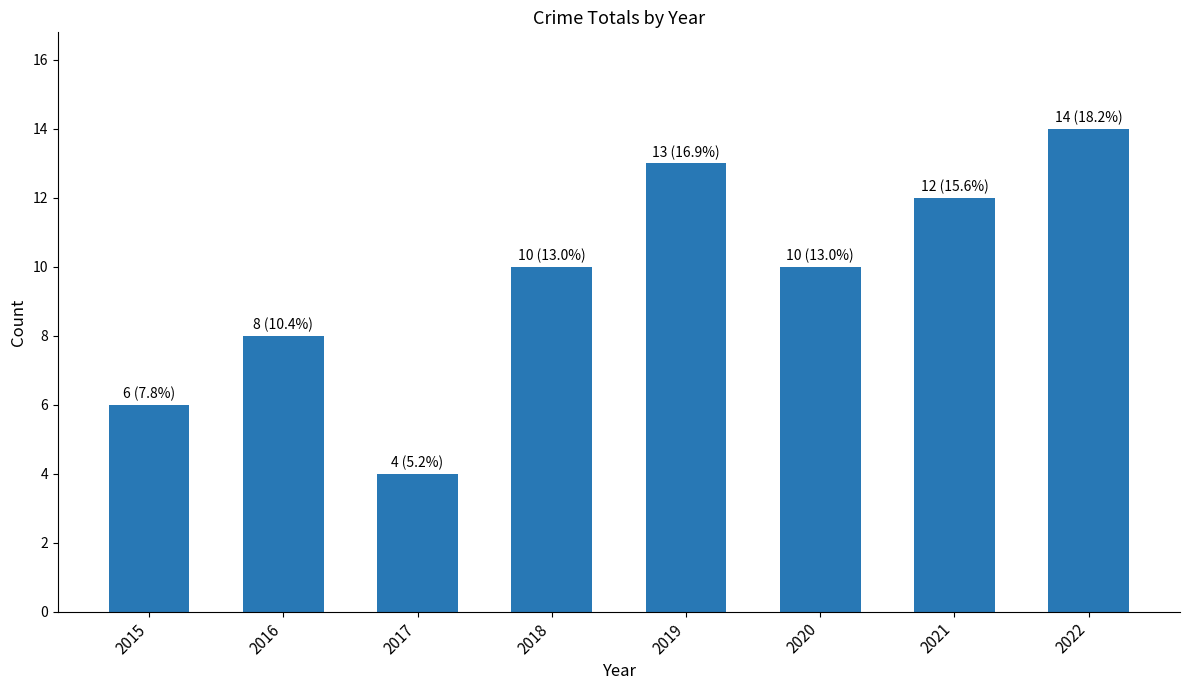

Reading left to right, what are all the values shown in this chart?

6	8	4	10	13	10	12	14